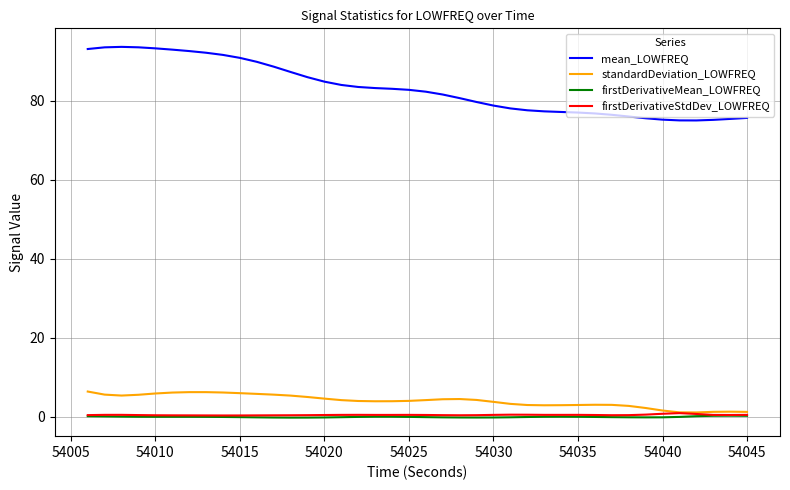

What is the minimum value for mean_LOWFREQ?

75.0